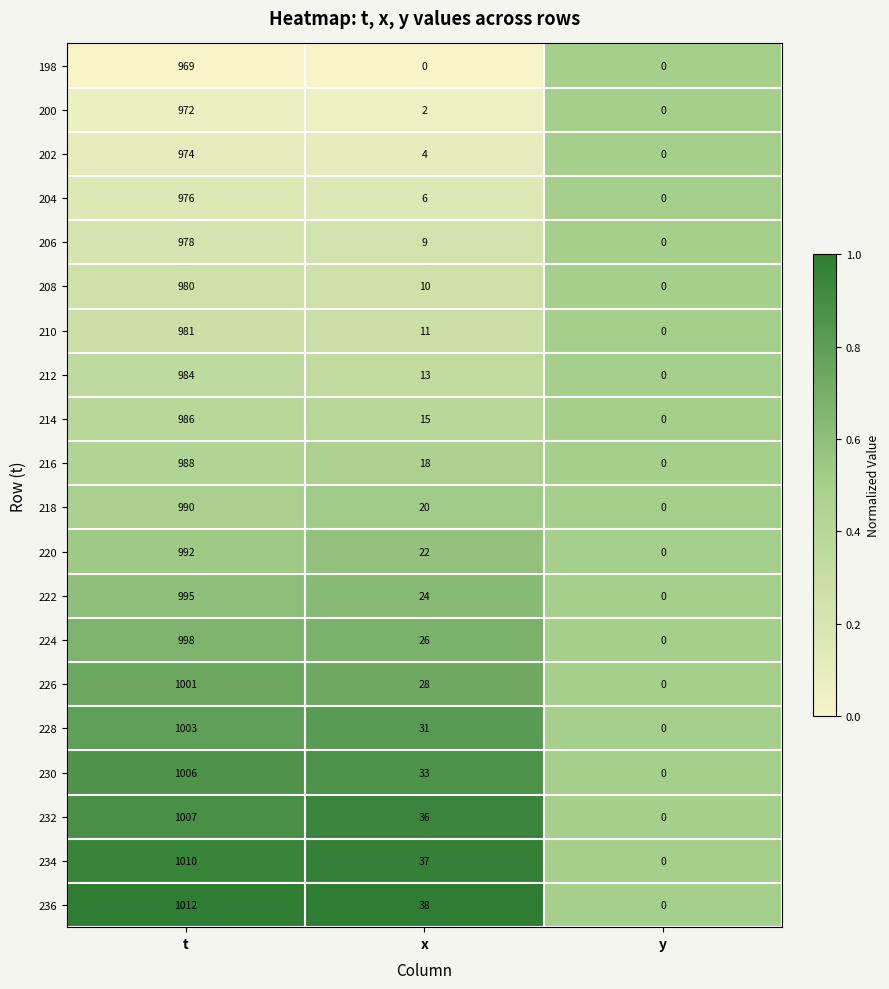

What is the greatest value displayed?

1012